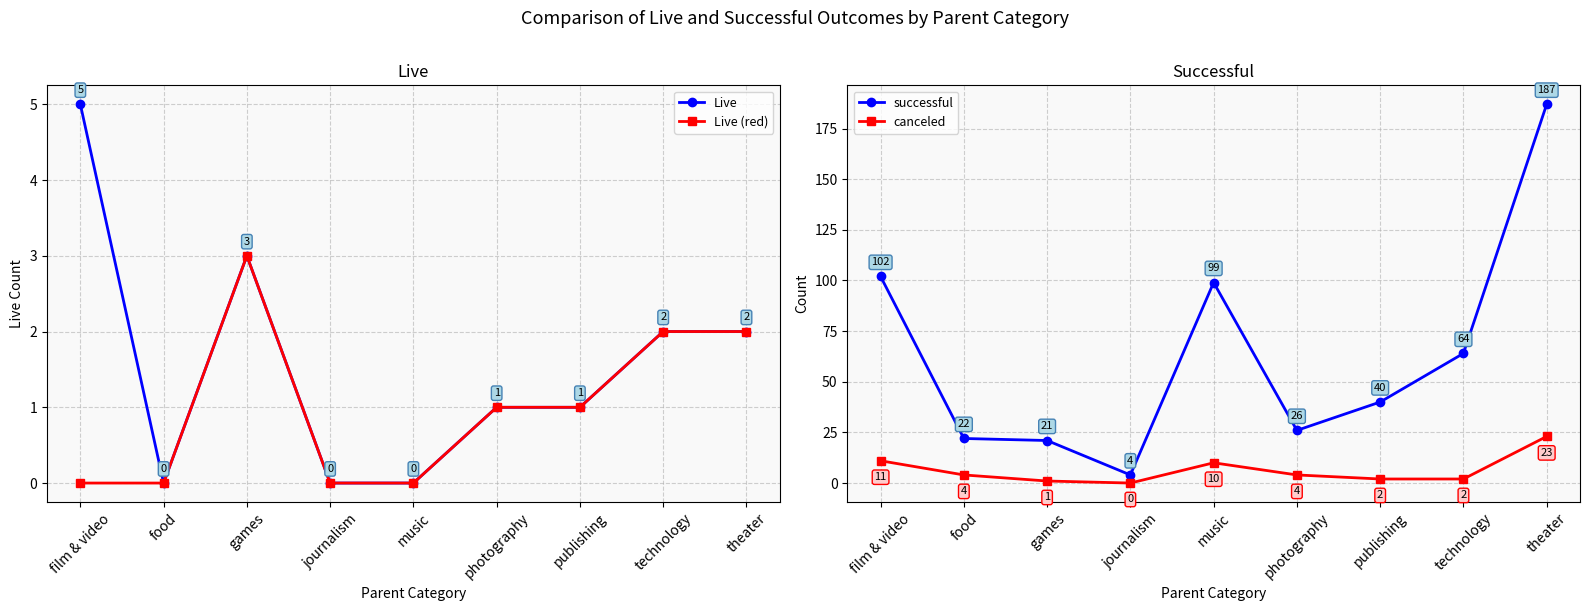

Which series has the largest total across all categories?

successful